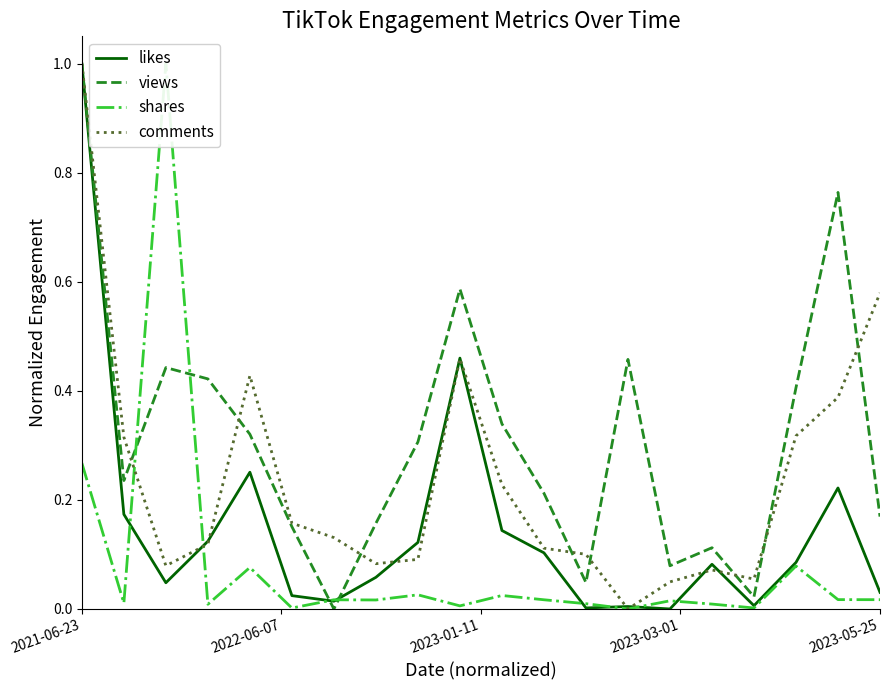

What is the maximum value for comments?

1.0